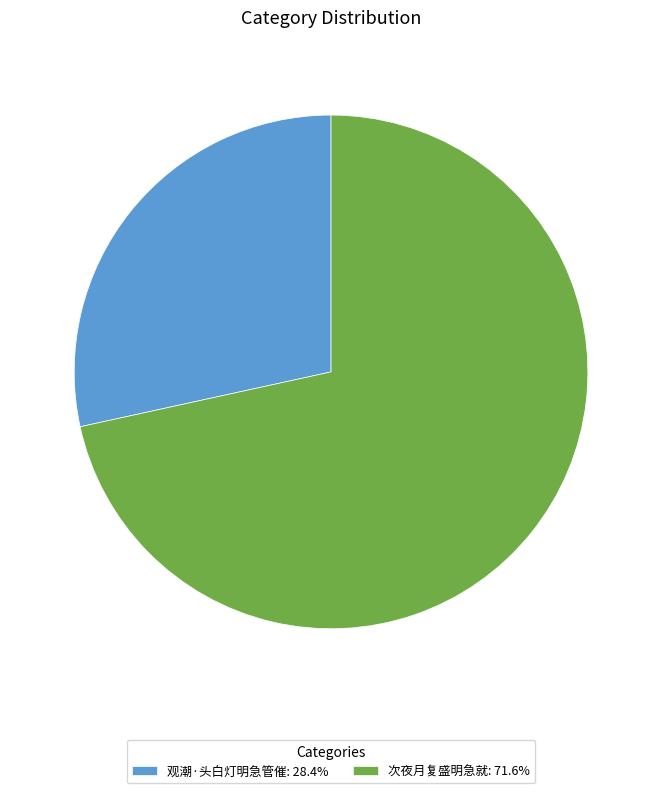

Count the number of slices in the pie.

2